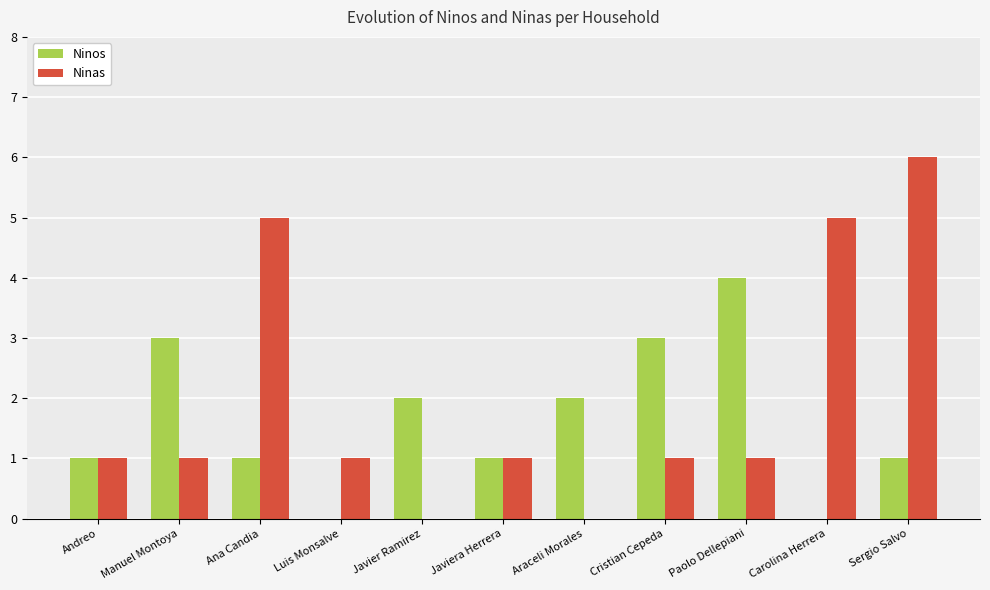

At which label does Ninas reach its peak?

Sergio Salvo